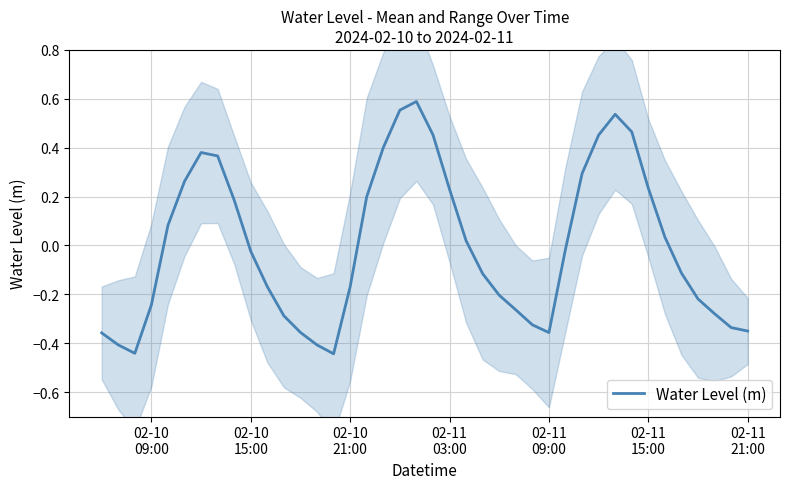

How many values are above zero?

18